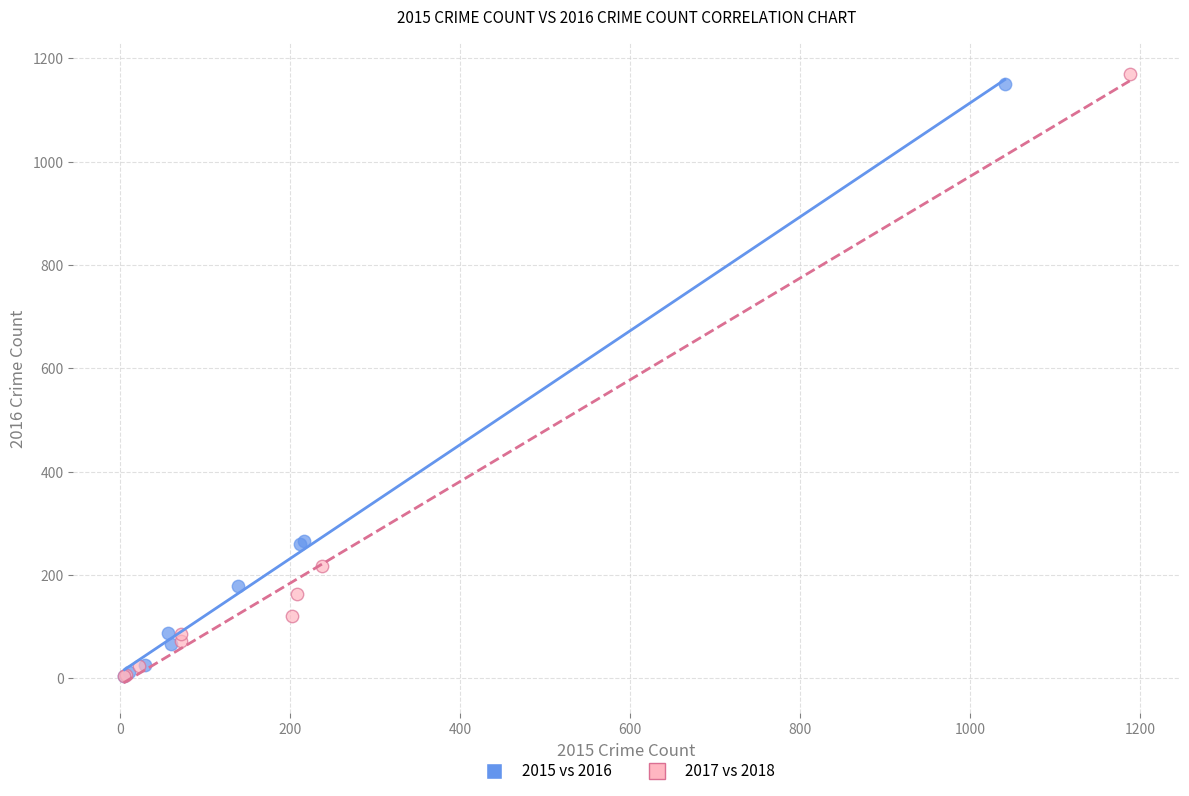

Which series has the largest Y range (max minus min)?

2017 vs 2018